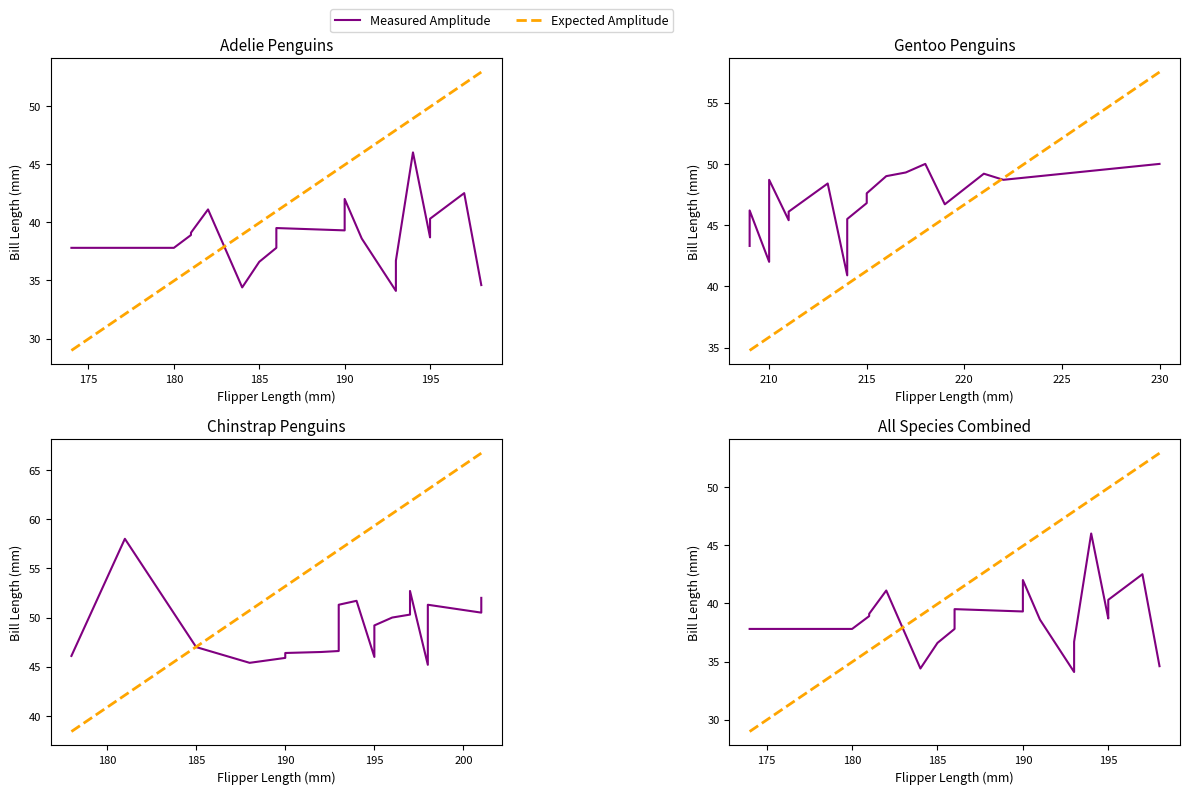

How many values in the Gentoo bill_length_mm series are below 46?

6